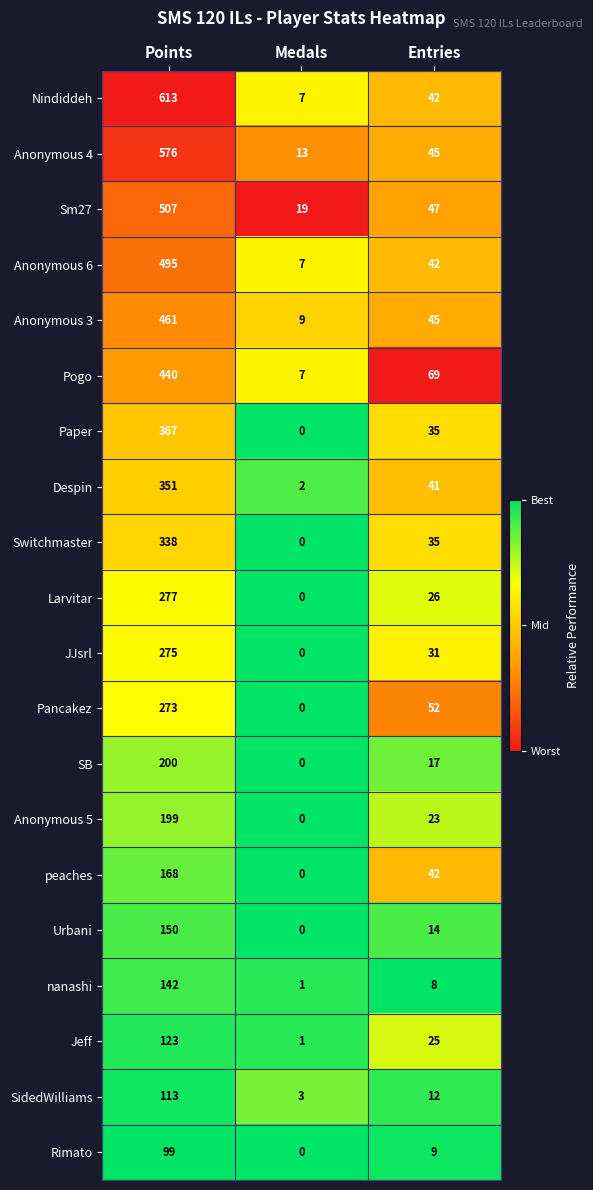

Between Medals and Entries, which series saw the biggest shift?

Pogo